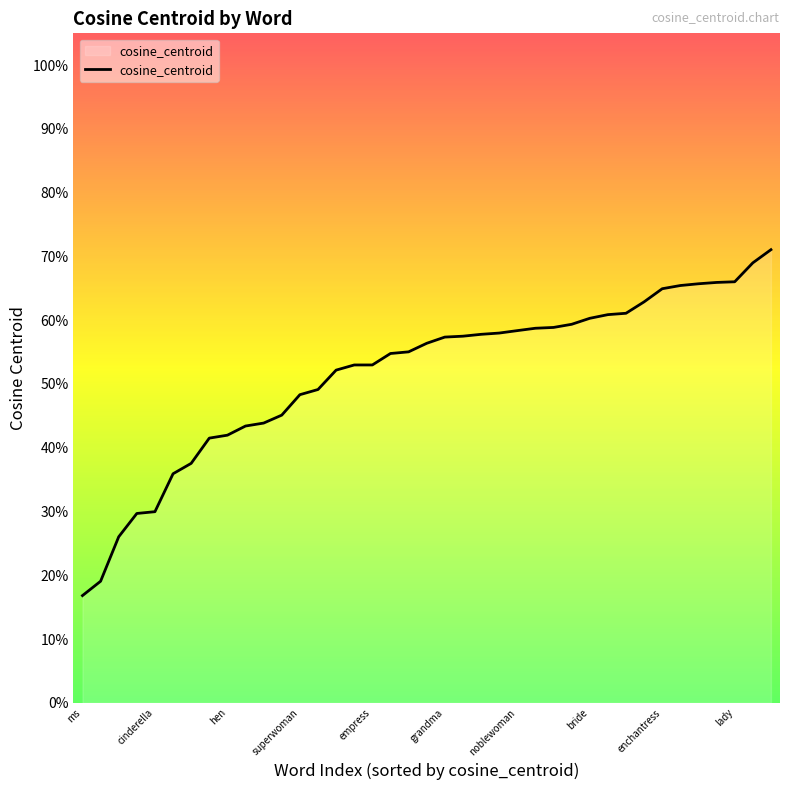

What is the average value?

0.5